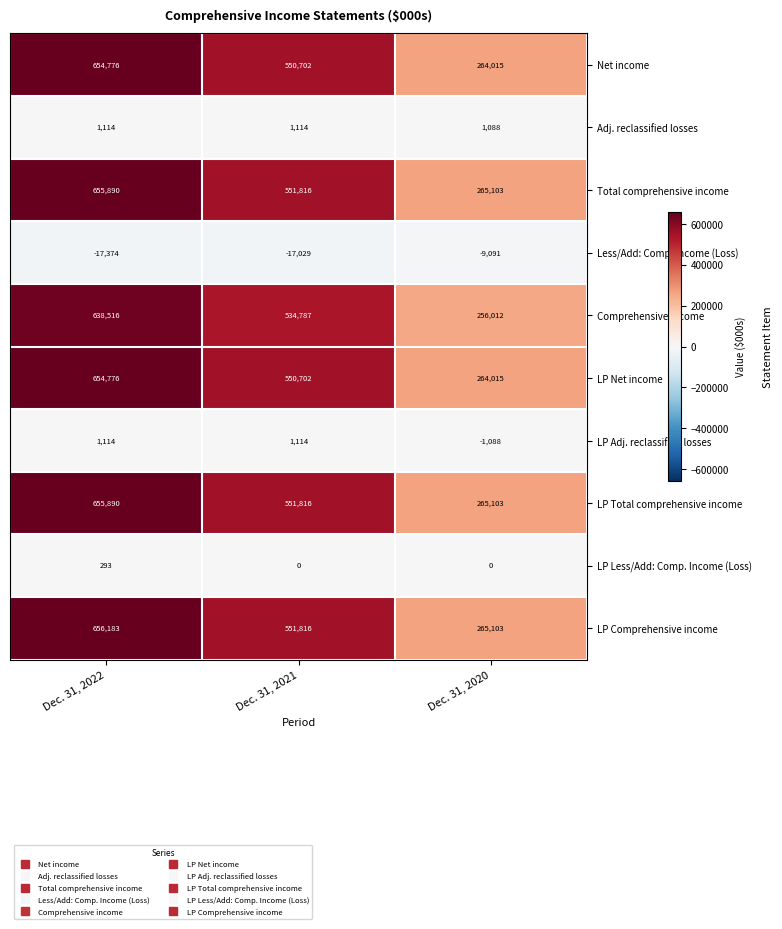

Which series has the widest spread of values?

LP Comprehensive income